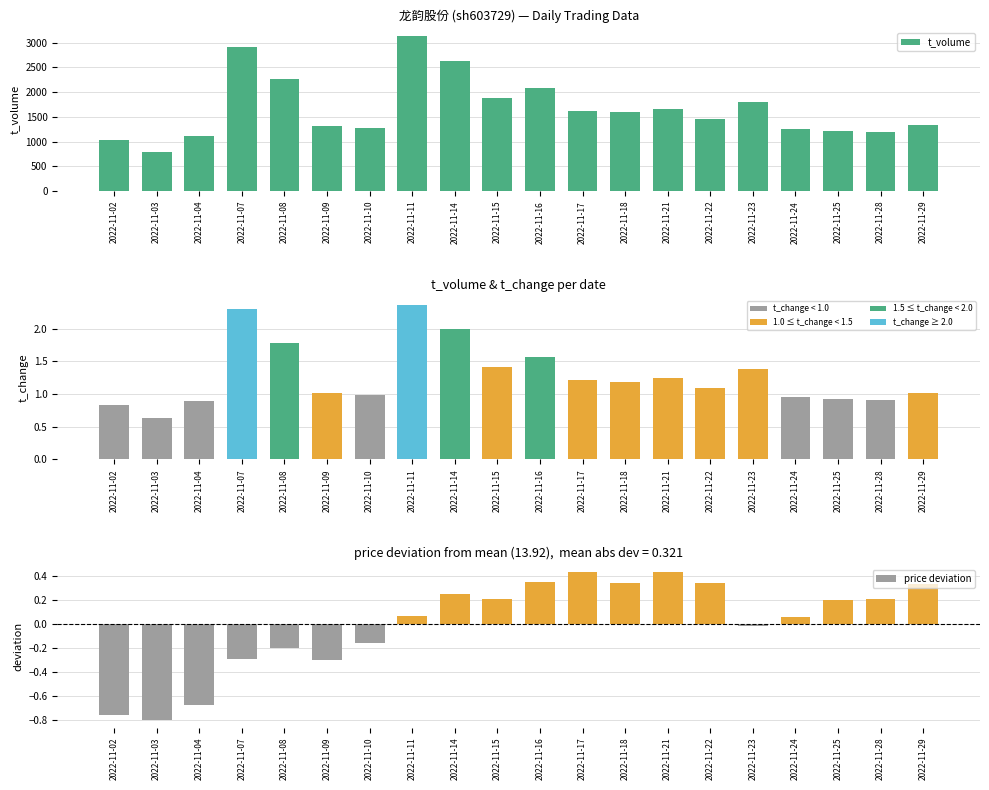

True or false: price deviation has a value of -0.3 at 2022-11-07.

True